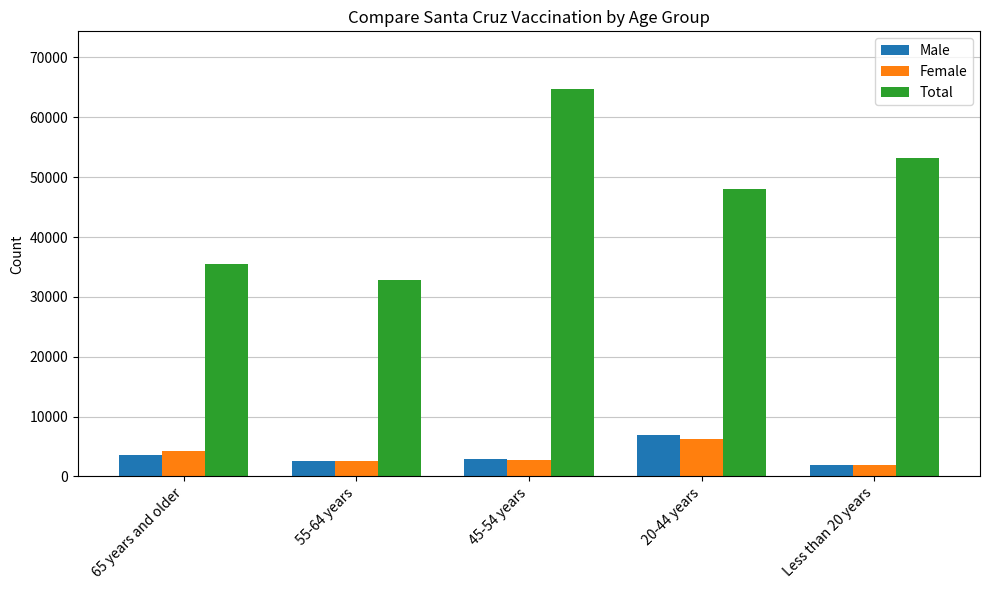

The value of Total at 65 years and older is 57813. True or false?

False